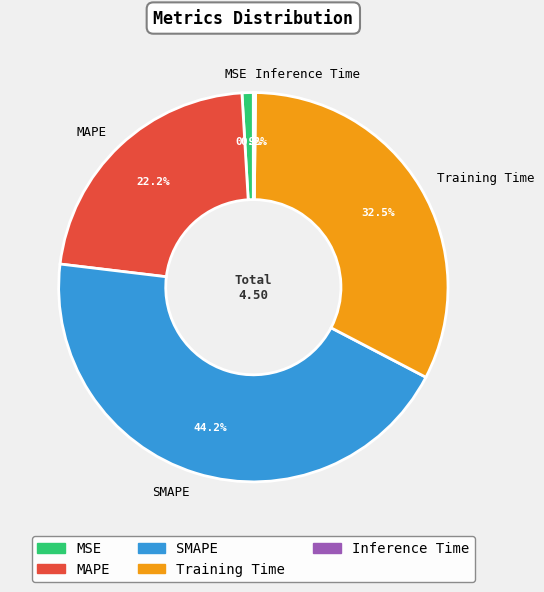

Which slice is the largest?

SMAPE